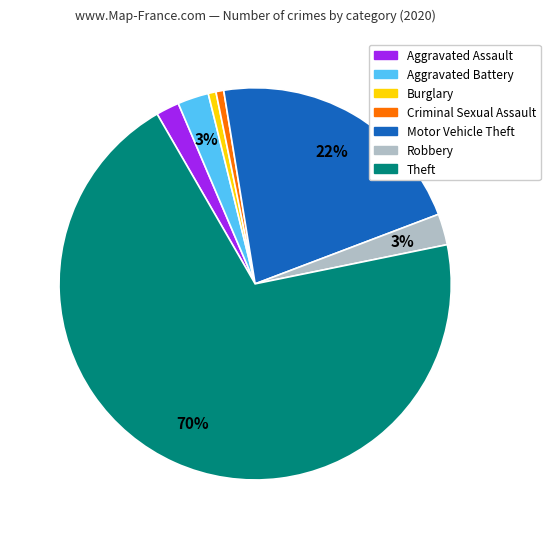

Which slice represents more than half of the pie?

Theft